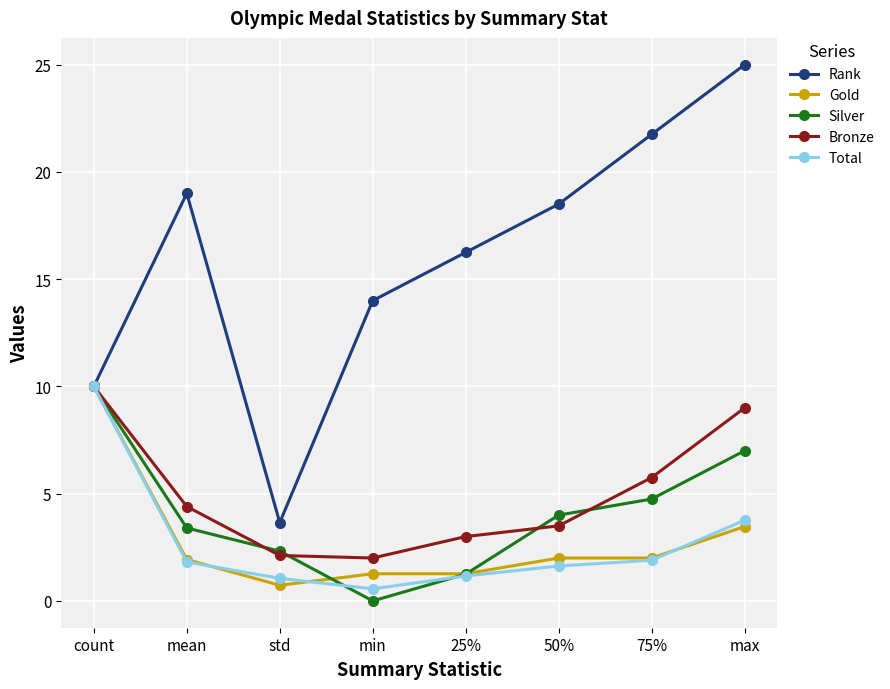

How many lines are shown in the chart?

5